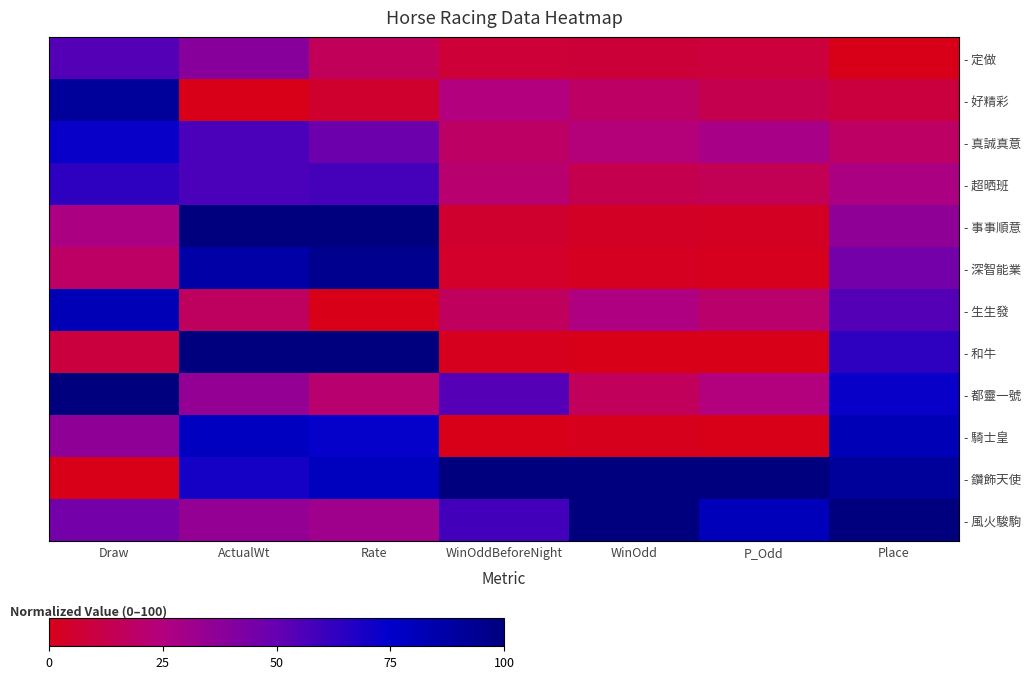

Rank the series by their maximum value, from lowest to highest.

- 定做, - 超晒班, - 真誠真意, - 生生發, - 騎士皇, - 好精彩, - 深智能業, - 事事順意, - 和牛, - 都靈一號, - 鑽飾天使, - 風火駿駒